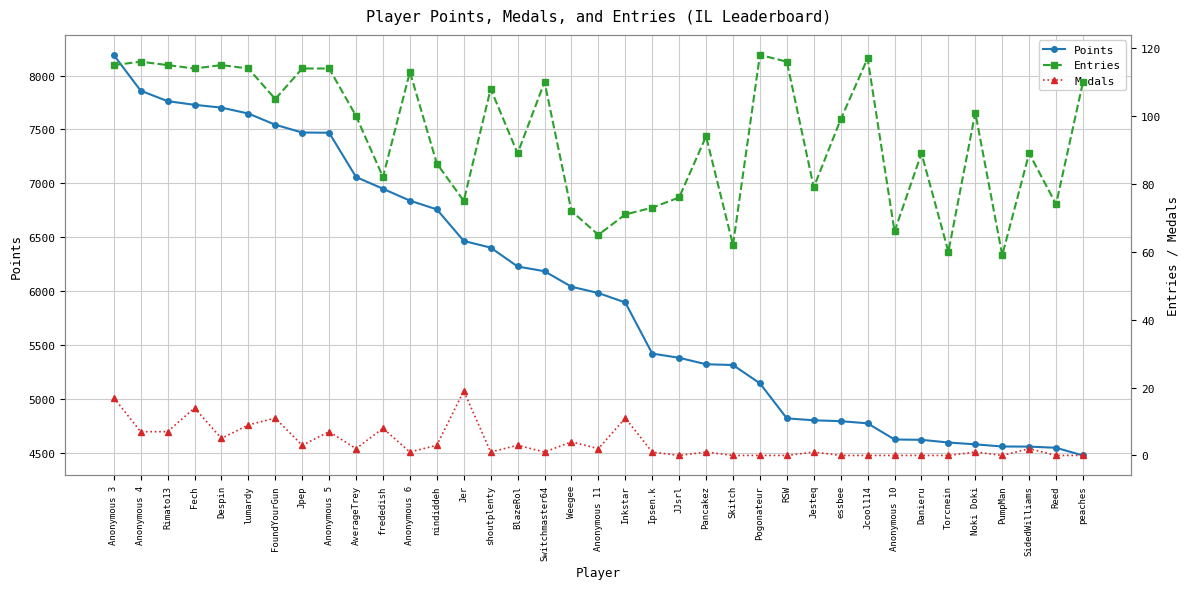

What is the total value across all series at Fech?

7856